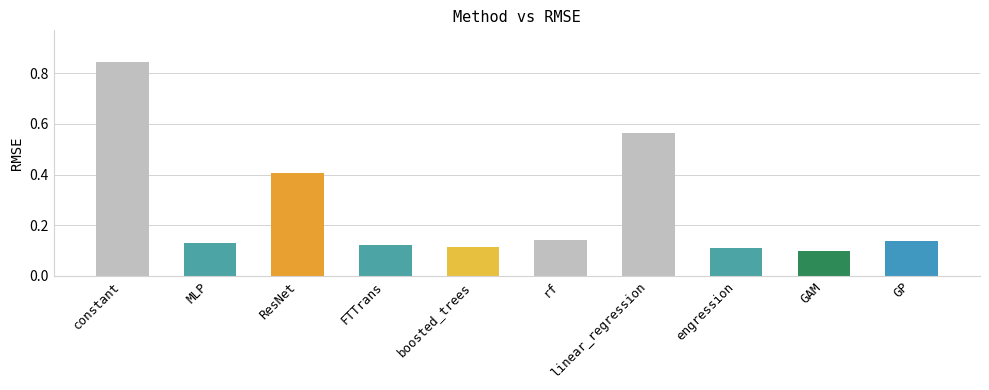

Between engression and GP, which is larger?

GP